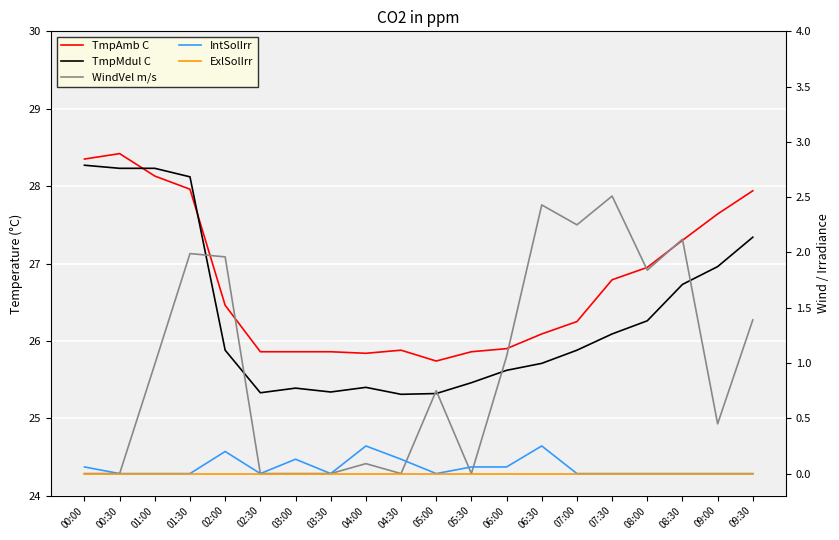

Which series has the widest spread of values?

TmpMdul C